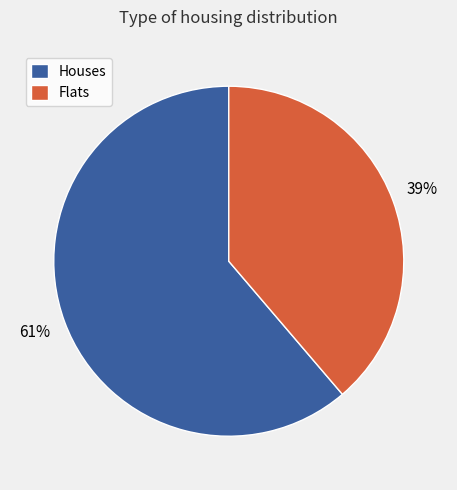

To the nearest percent, what is the difference between the largest and smallest slice percentages?

22%